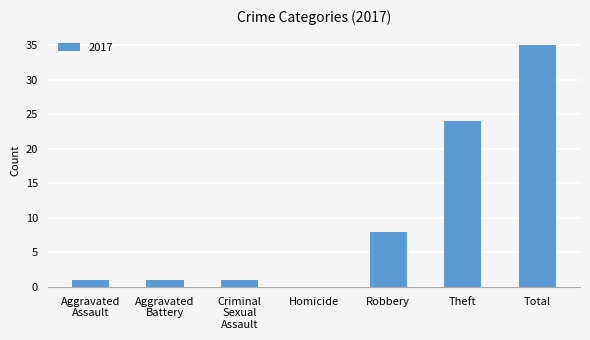

What is the sum of all values?

70